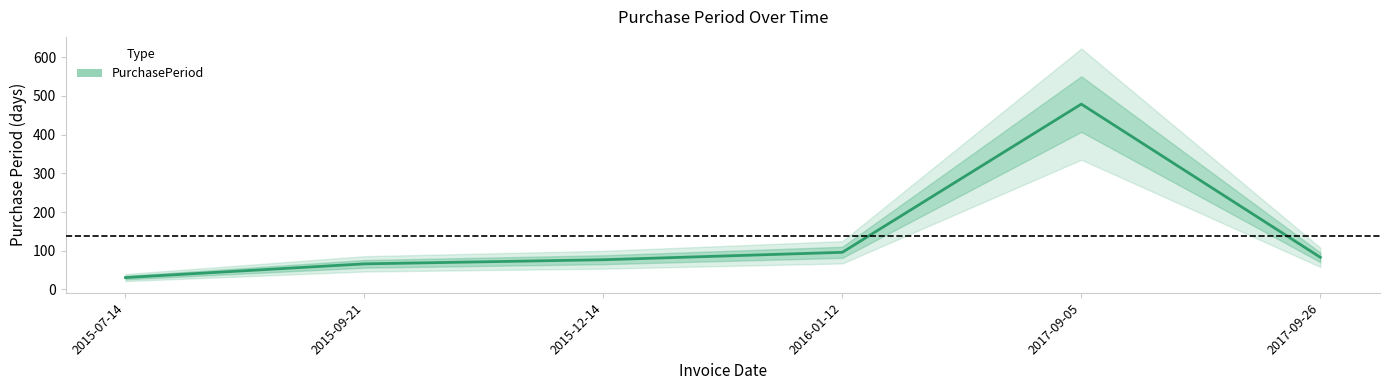

What is the difference between the maximum and minimum values?

448.3